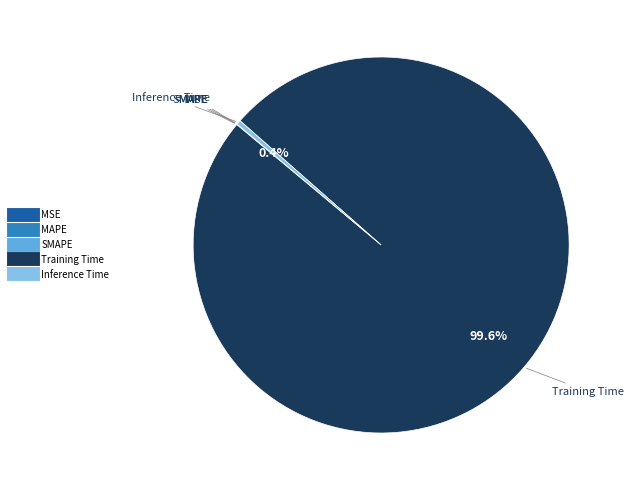

To the nearest percent, what is the difference between the largest and smallest slice percentages?

100%